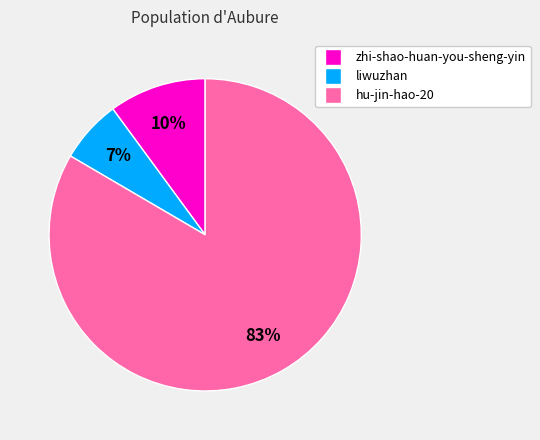

Which has a higher value, hu-jin-hao-20 or liwuzhan?

hu-jin-hao-20